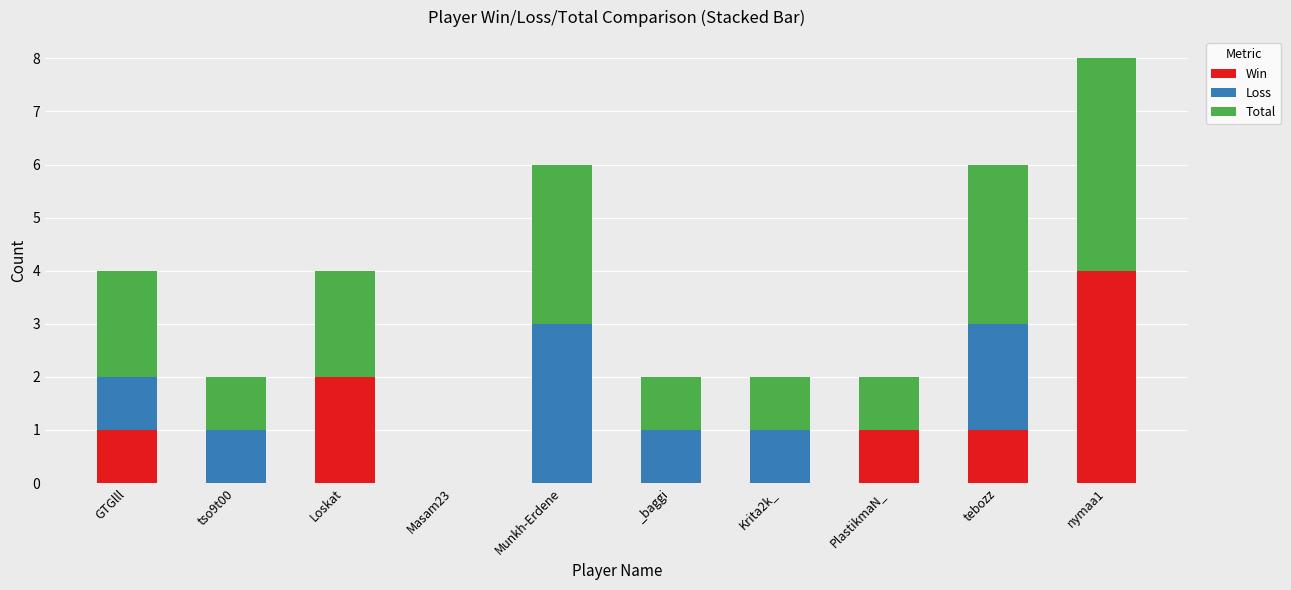

Does the chart contain stacked bars?

Yes